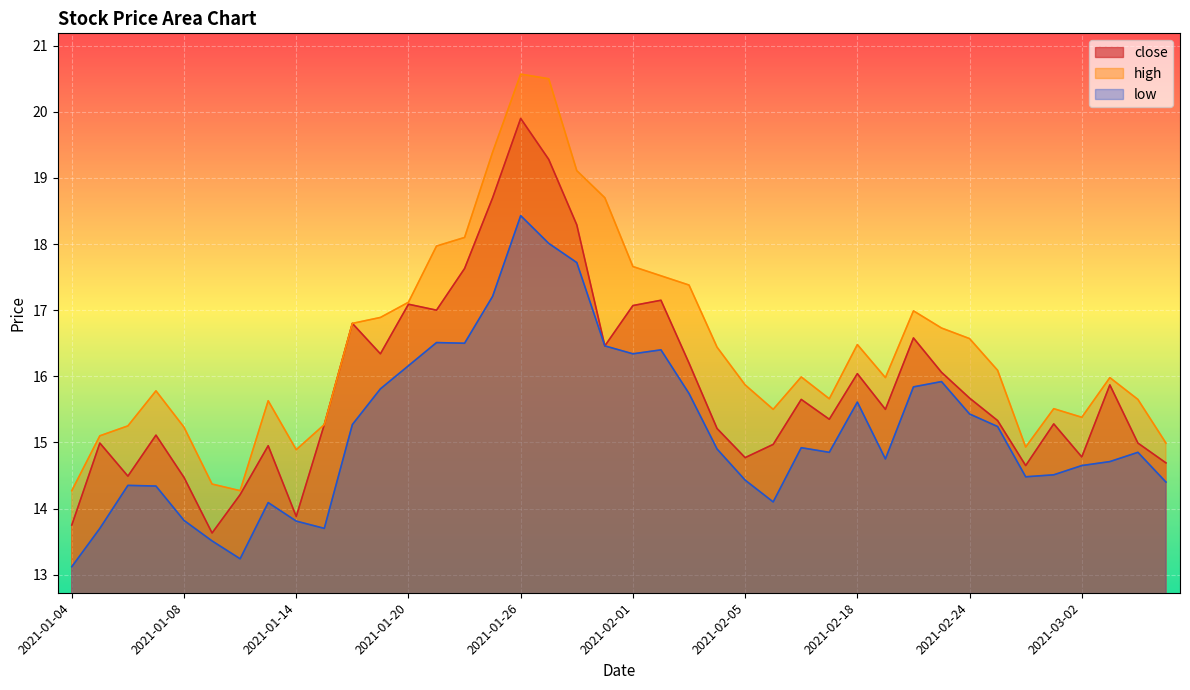

Does the chart display data point markers on the line(s)?

No